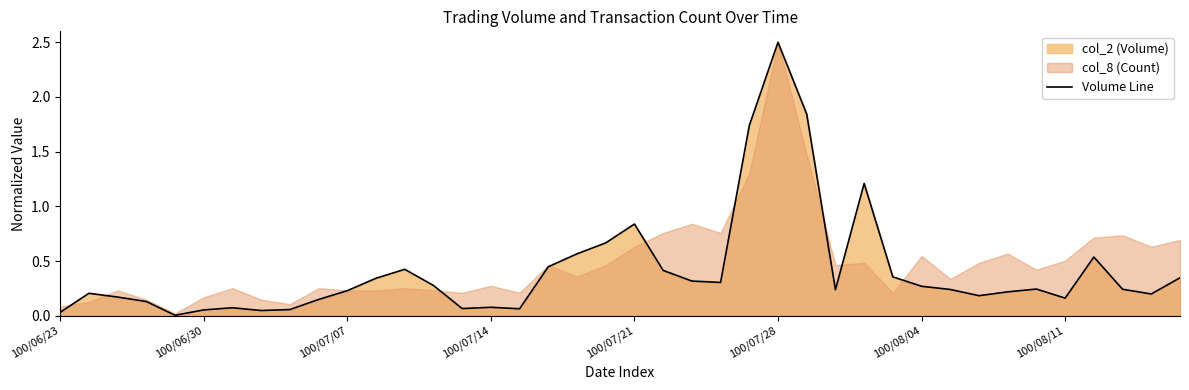

Which has a higher value, 38 or 35?

38